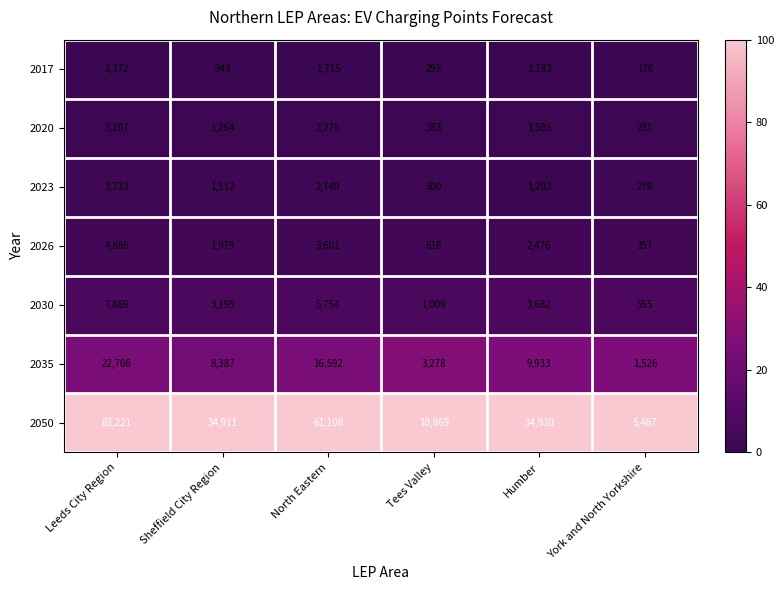

What is the greatest value displayed?

83221